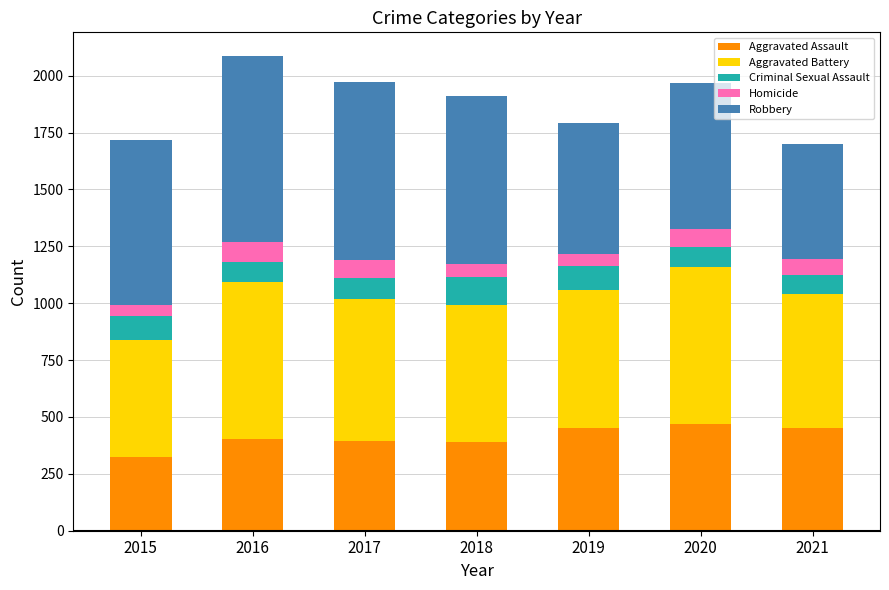

What is the average value of the Aggravated Assault series?

412